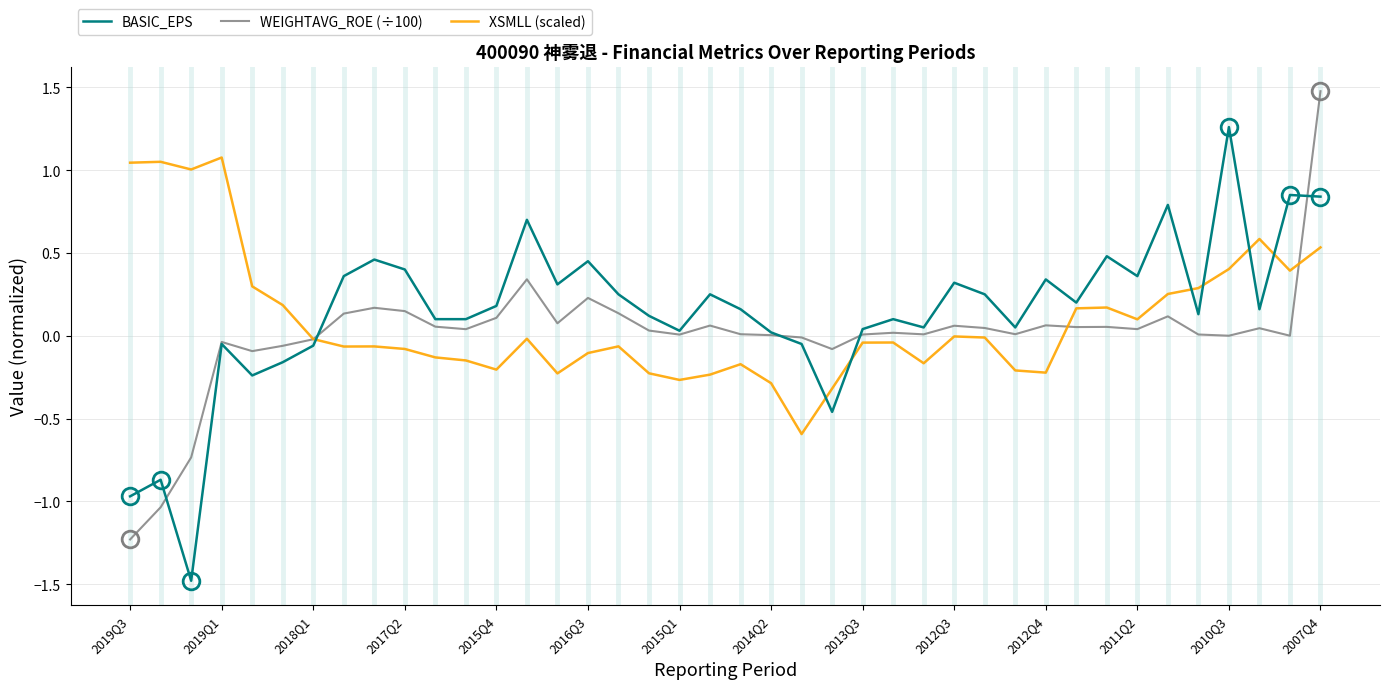

What is the maximum value for WEIGHTAVG_ROE (÷100)?

1.5